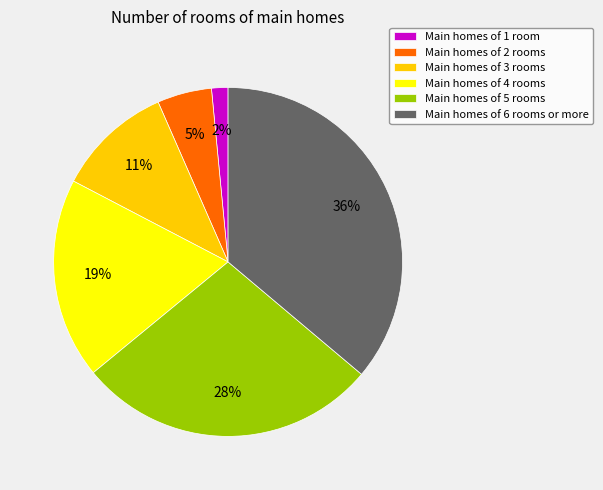

Which category has the biggest portion of the pie?

Main homes of 6 rooms or more